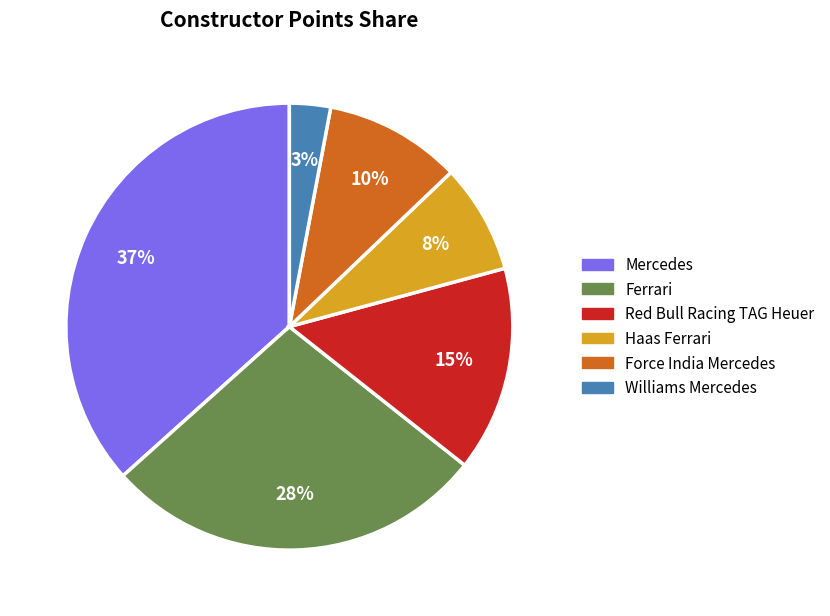

What percentage is the Force India Mercedes slice, to the nearest percent?

10%